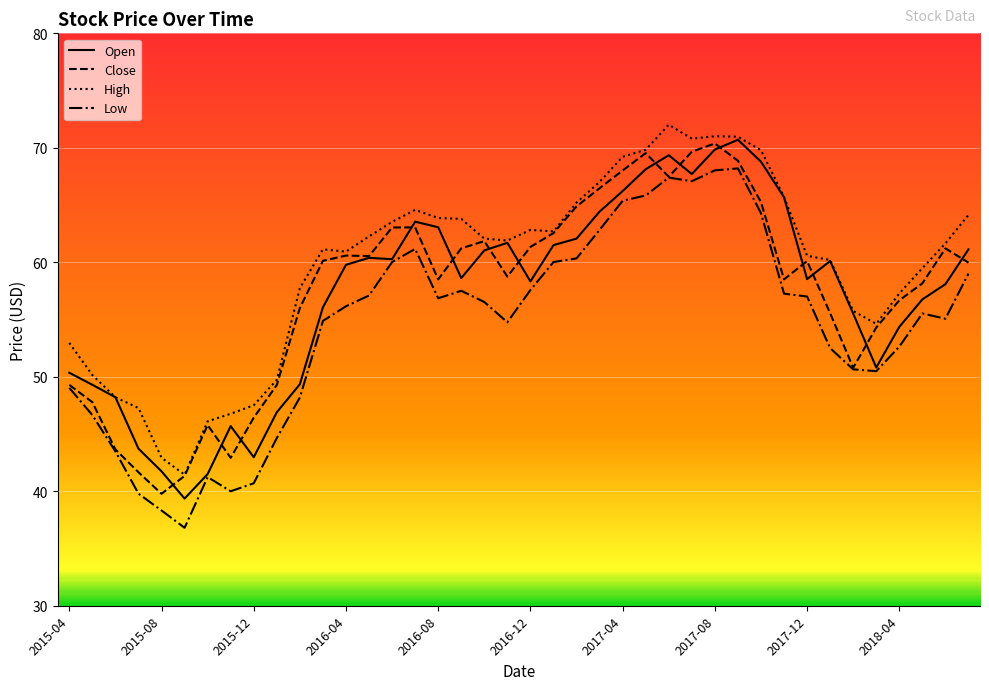

Does the chart have visible grid lines?

Yes